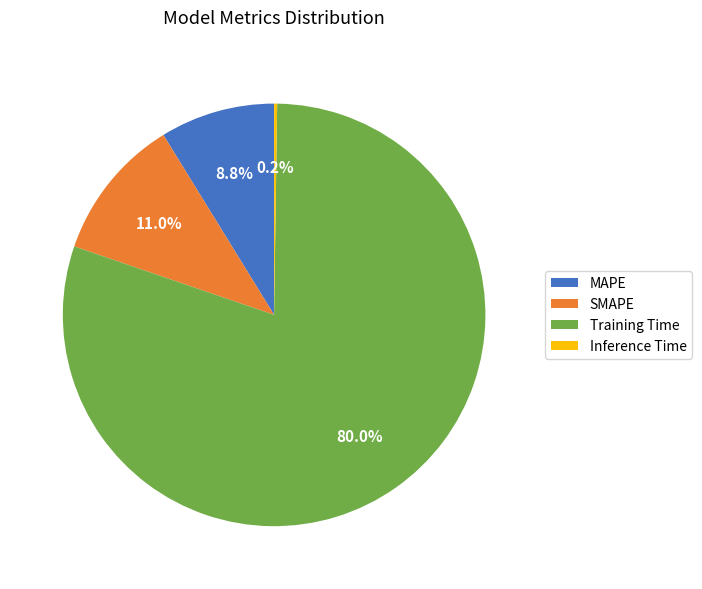

Which slice is the largest?

Training Time